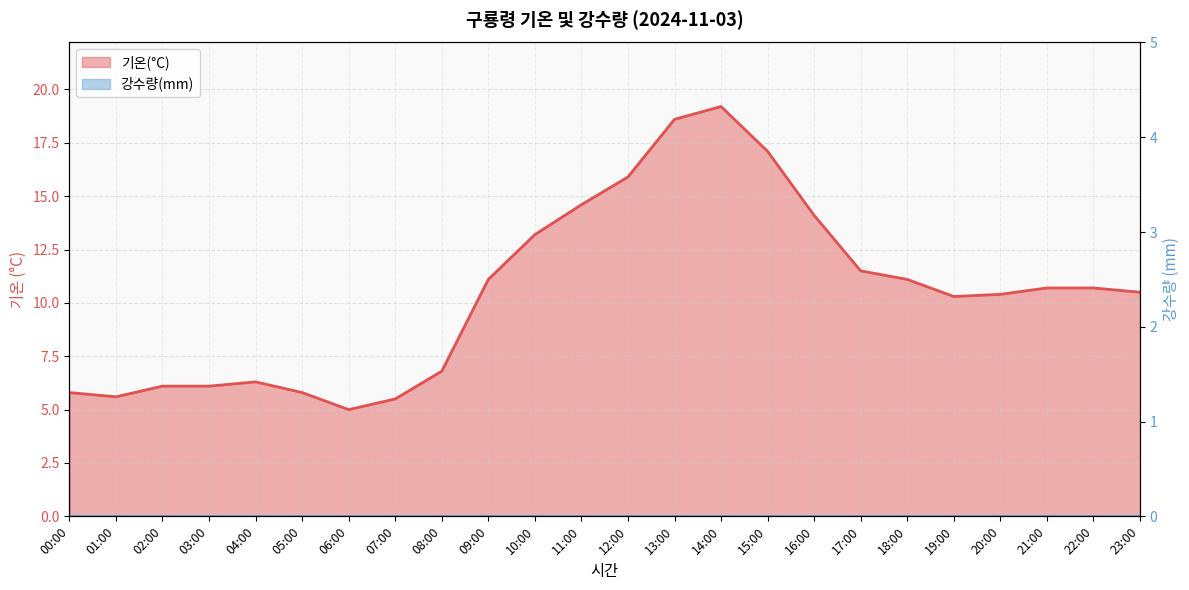

Reading right to left, extract all data points from this chart.

23:00=10.5	22:00=10.7	21:00=10.7	20:00=10.4	19:00=10.3	18:00=11.1	17:00=11.5	16:00=14.1	15:00=17.1	14:00=19.2	13:00=18.6	12:00=15.9	11:00=14.6	10:00=13.2	09:00=11.1	08:00=6.8	07:00=5.5	06:00=5.0	05:00=5.8	04:00=6.3	03:00=6.1	02:00=6.1	01:00=5.6	00:00=5.8